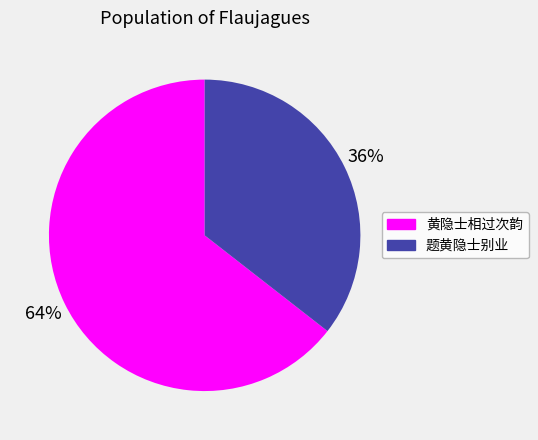

Which category has the smallest portion of the pie?

题黄隐士别业